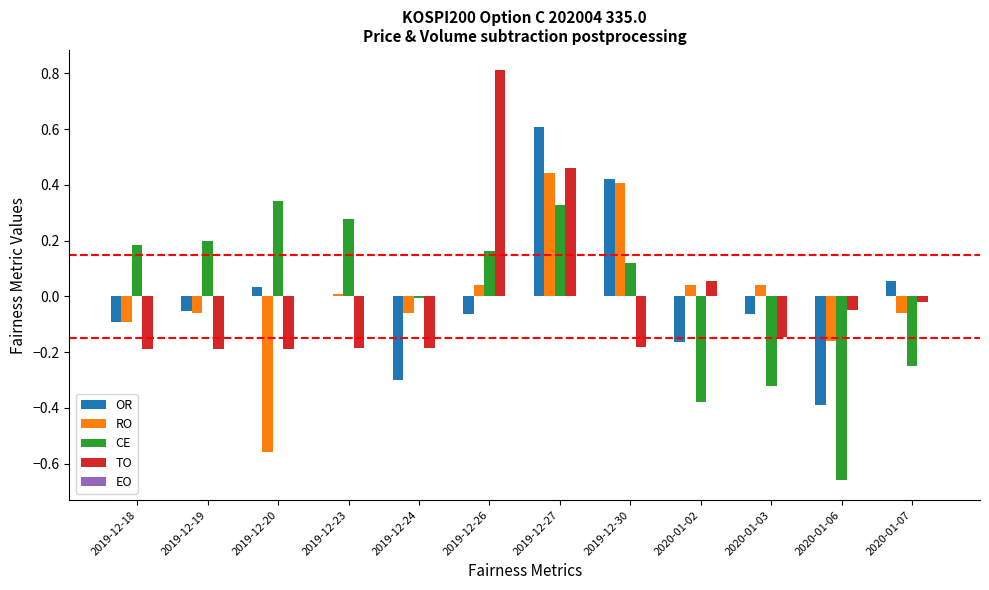

Is the value of OR at 2020-01-02 greater than the value of CE at 2019-12-20?

No